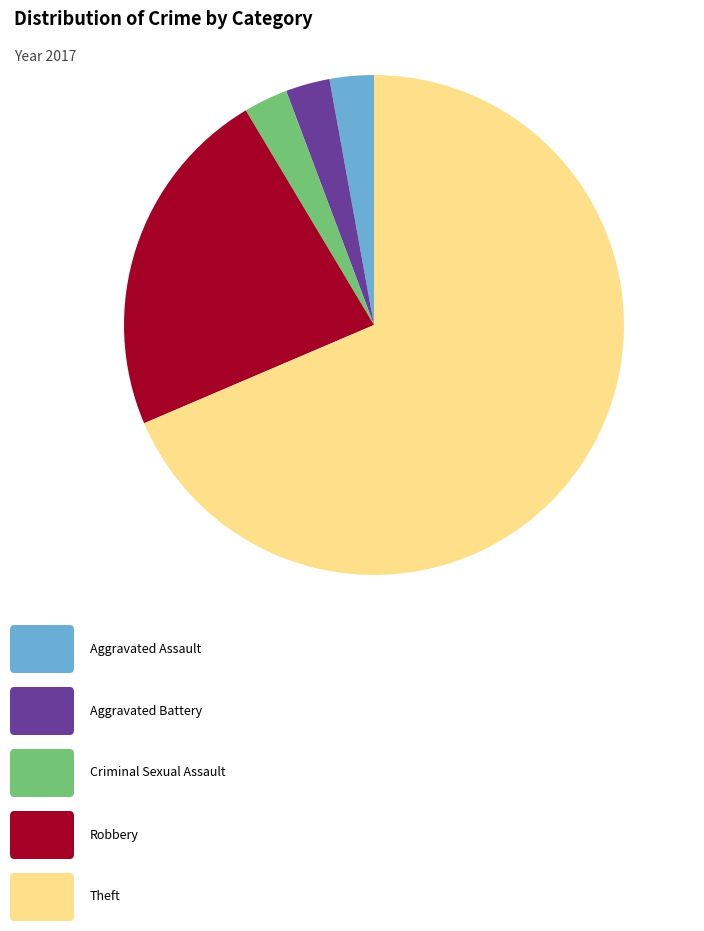

How many slices are in this pie chart?

5